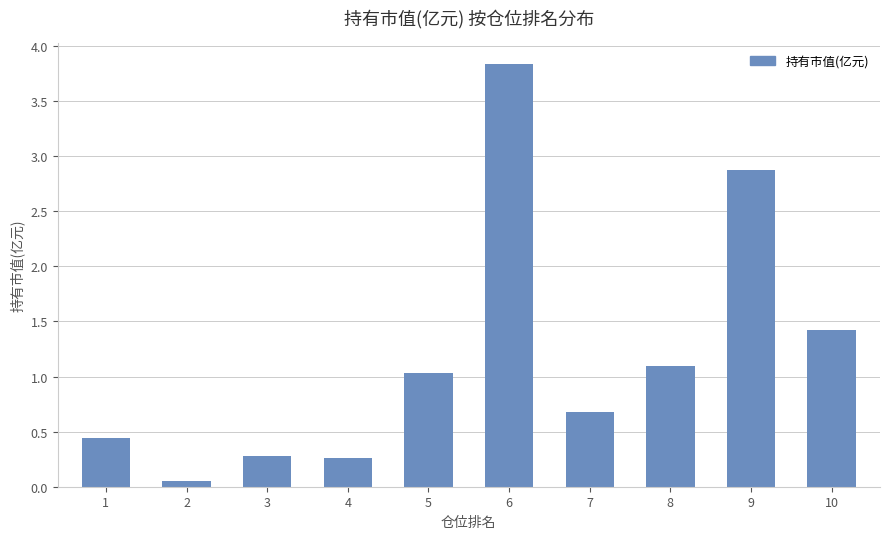

What is the change in value from 6 to 10?

-2.4